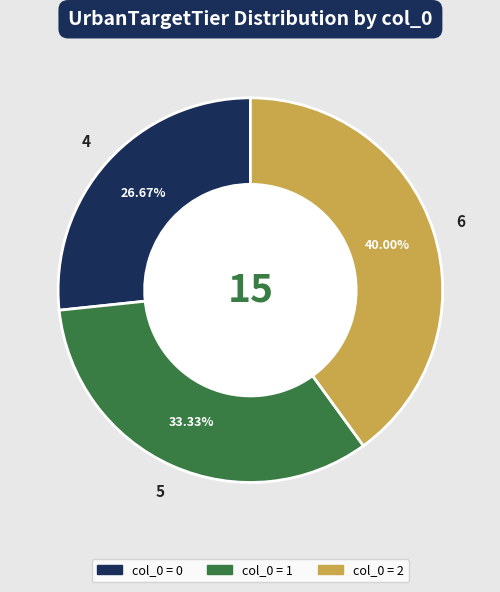

Is there any slice that represents more than half of the pie?

No